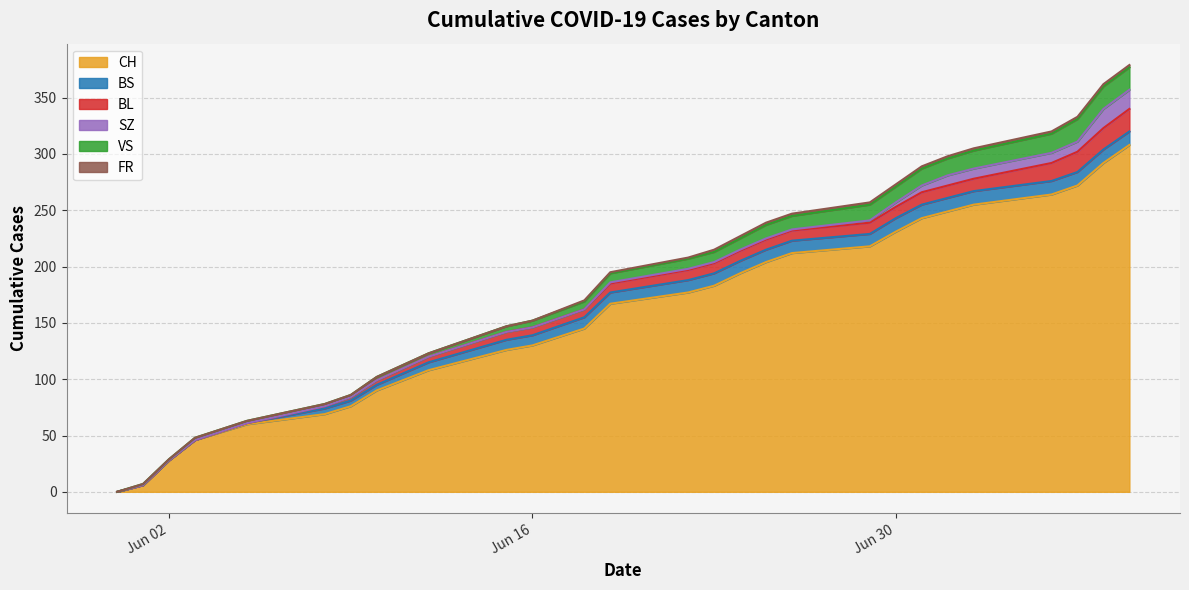

True or false: FR and BS intersect in this chart.

False